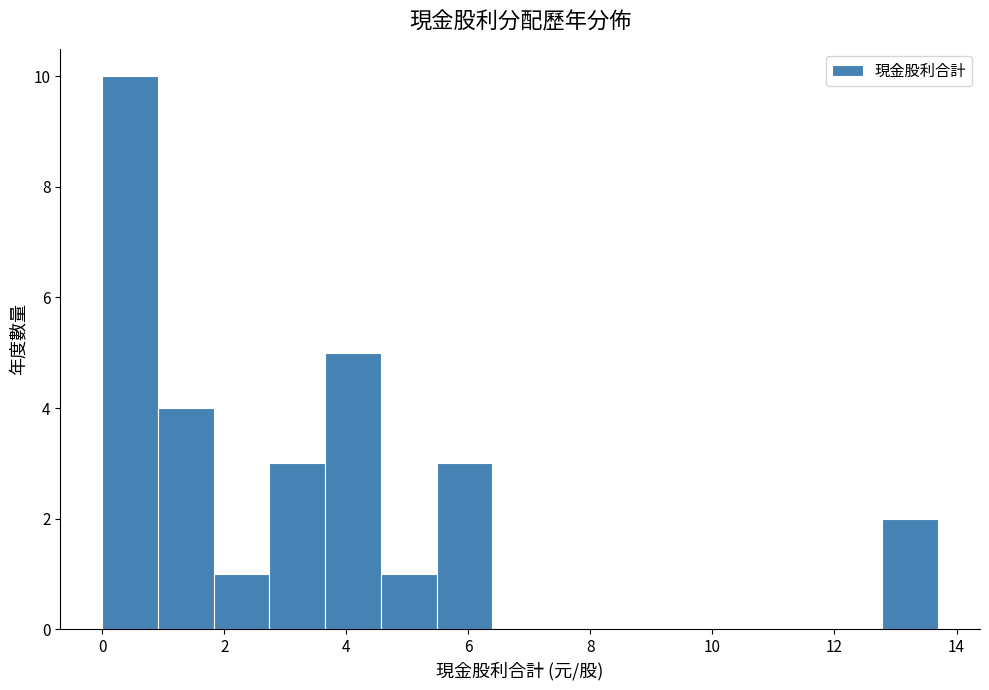

Over which range of the x-axis is the bar tallest?

0.0 to 1.0